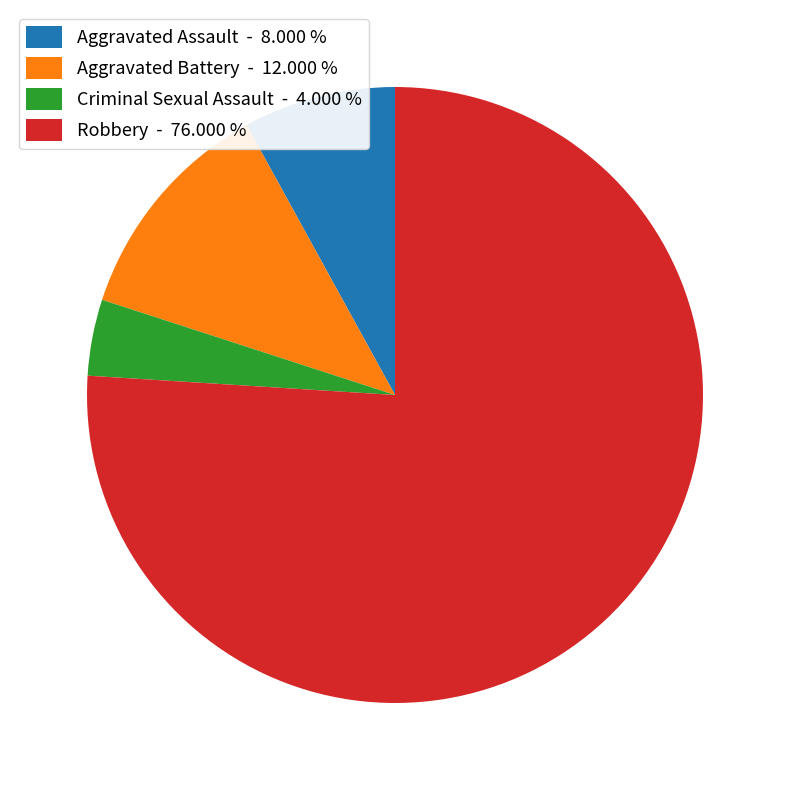

Between Criminal Sexual Assault and Aggravated Battery, which is larger?

Aggravated Battery